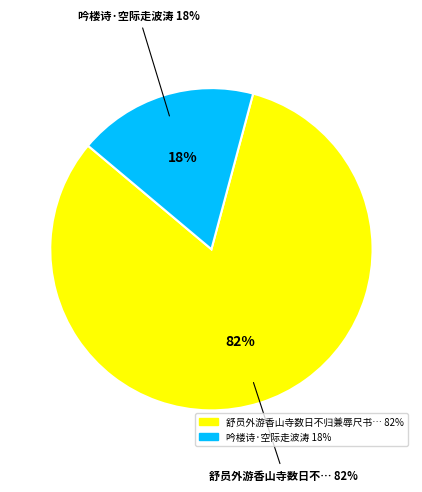

Count the number of slices in the pie.

2